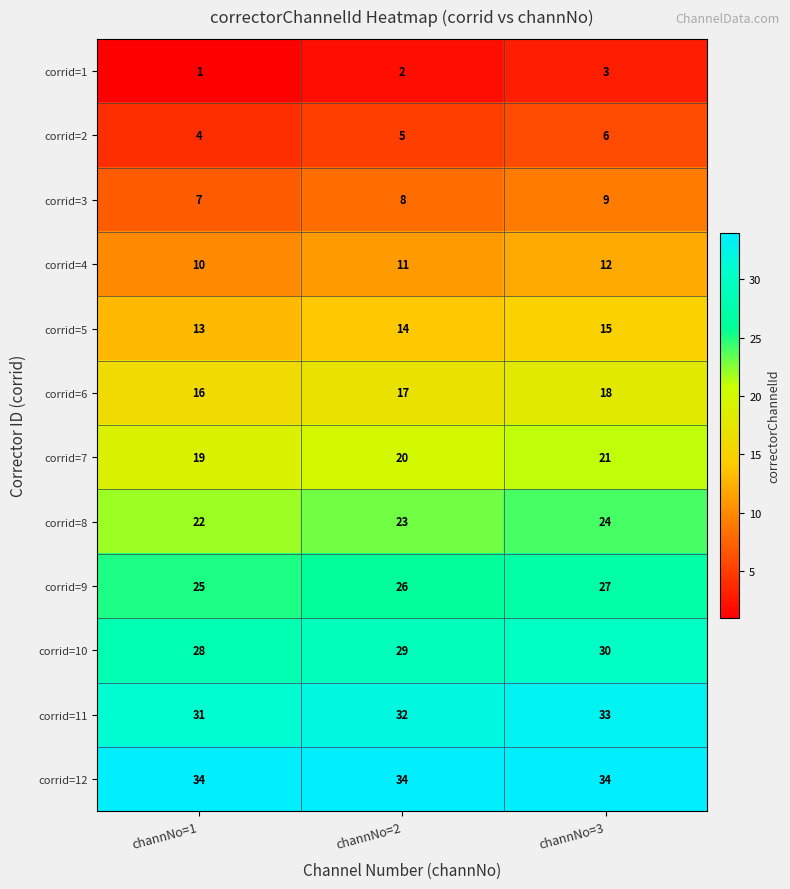

Which category has the highest value in the corrid=11 series?

channNo=3